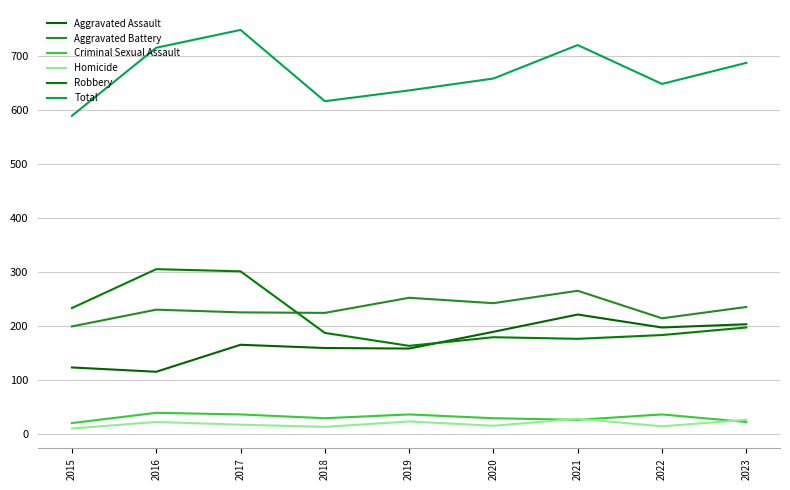

True or false: Robbery has a value of 198 at 2023.

True